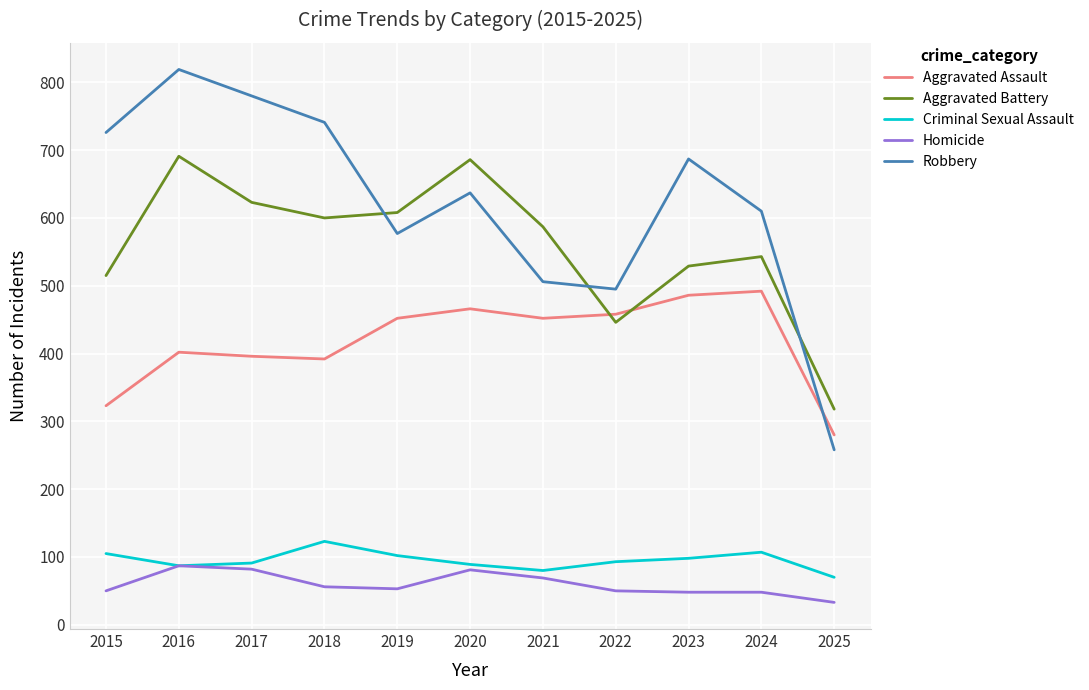

Rank the series by their maximum value, from lowest to highest.

Homicide, Criminal Sexual Assault, Aggravated Assault, Aggravated Battery, Robbery